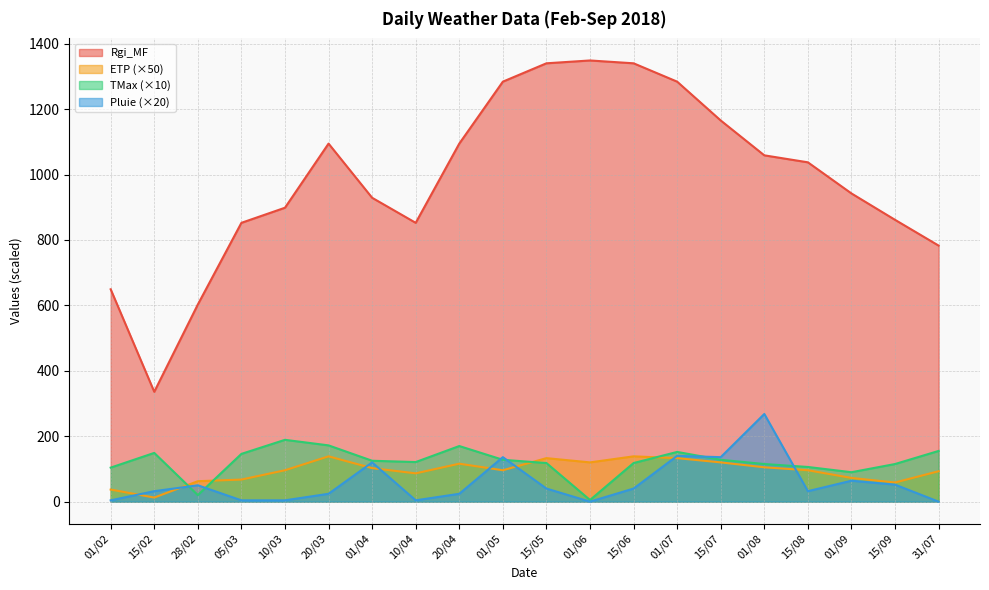

What is the sum of the Pluie values at 01/02 and 10/03?

8.0